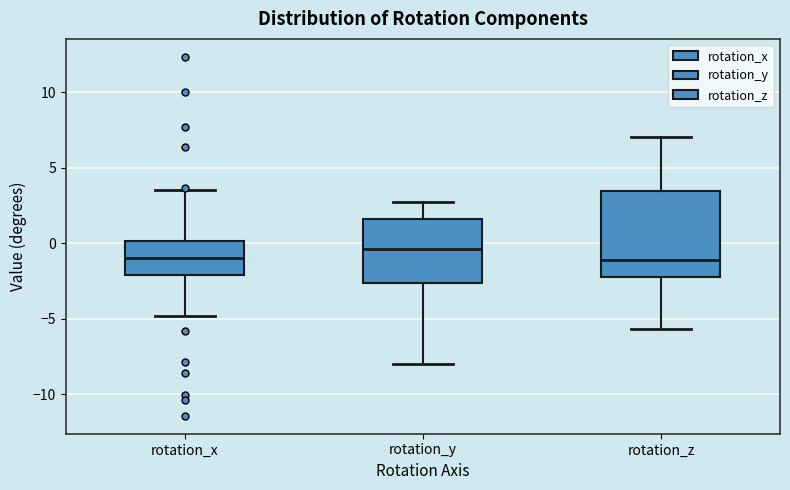

Reading left to right, transcribe this box plot: for each box, give where its median line is, the range the box spans, and where its two whiskers end, as read against the y-axis. The values are not printed on the chart, so give them approximately, as read against the axis.

rotation_x: median -1.0, box -2.0 to 0.0, whiskers -5.0 to 3.5
rotation_y: median -0.5, box -2.5 to 1.5, whiskers -8.0 to 2.5
rotation_z: median -1.0, box -2.0 to 3.5, whiskers -5.5 to 7.0